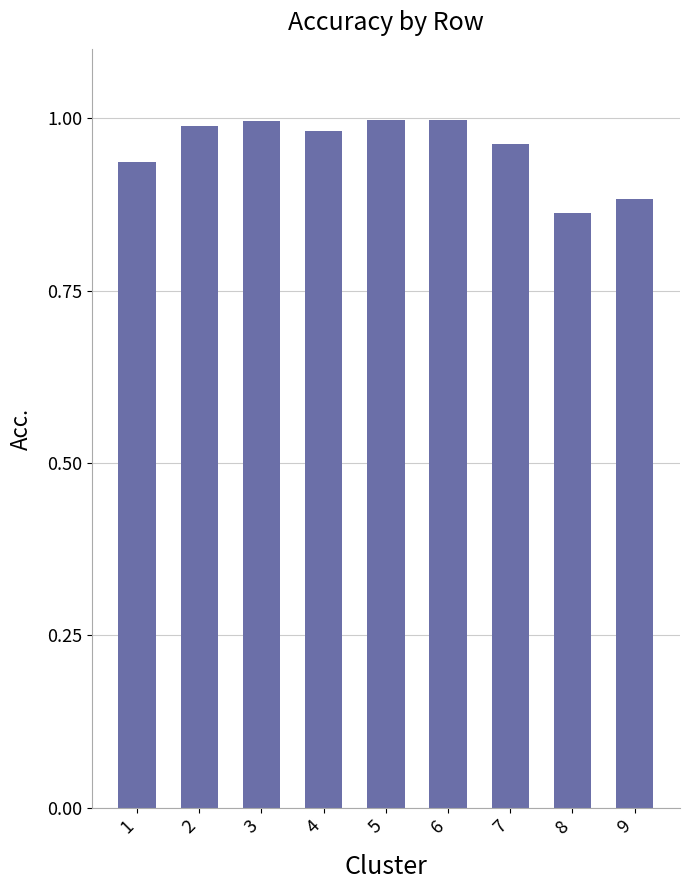

What is the sum of all values?

8.6